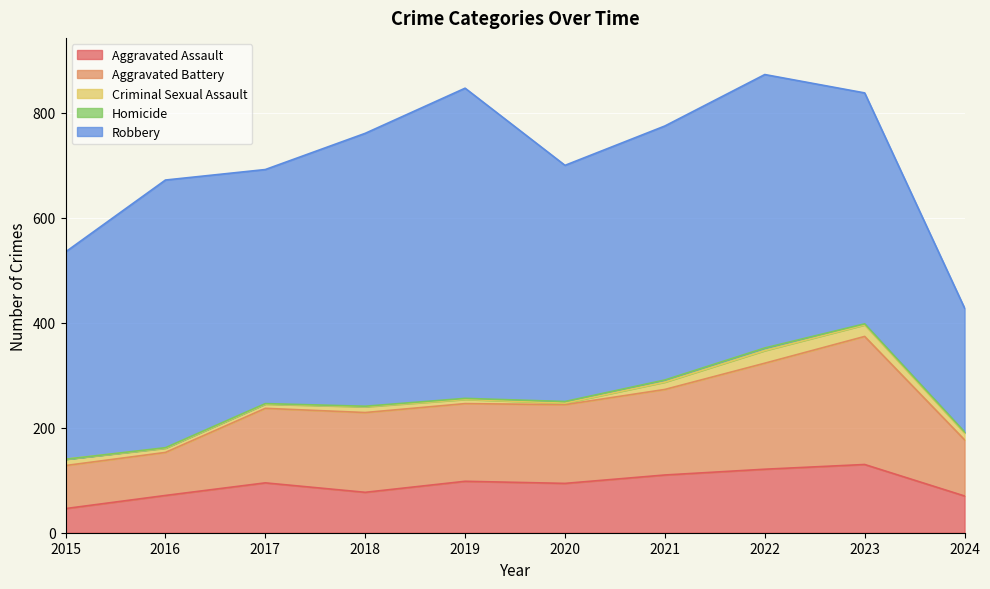

Rank the series at 2024 from lowest to highest value.

Homicide, Criminal Sexual Assault, Aggravated Assault, Aggravated Battery, Robbery